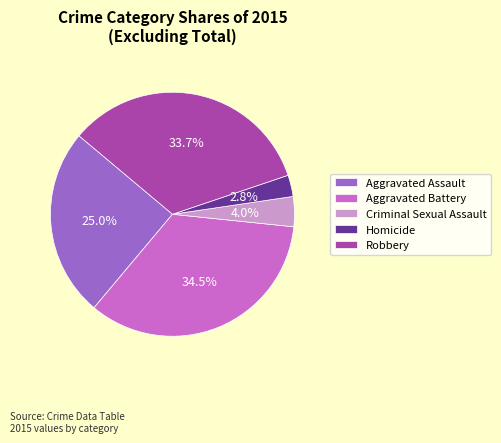

What portion of the pie excludes Aggravated Assault?

75.0%